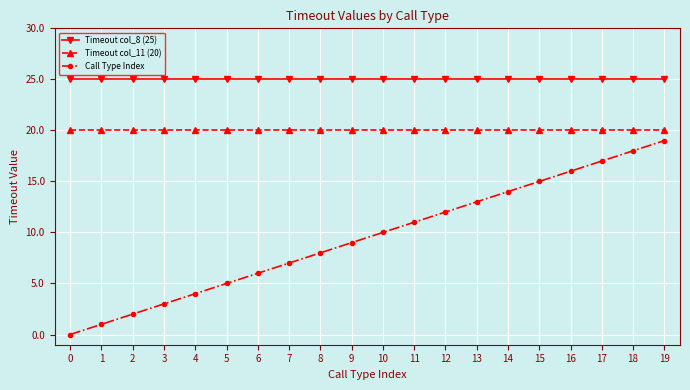

What is the spread (max minus min) of values at 16?

9